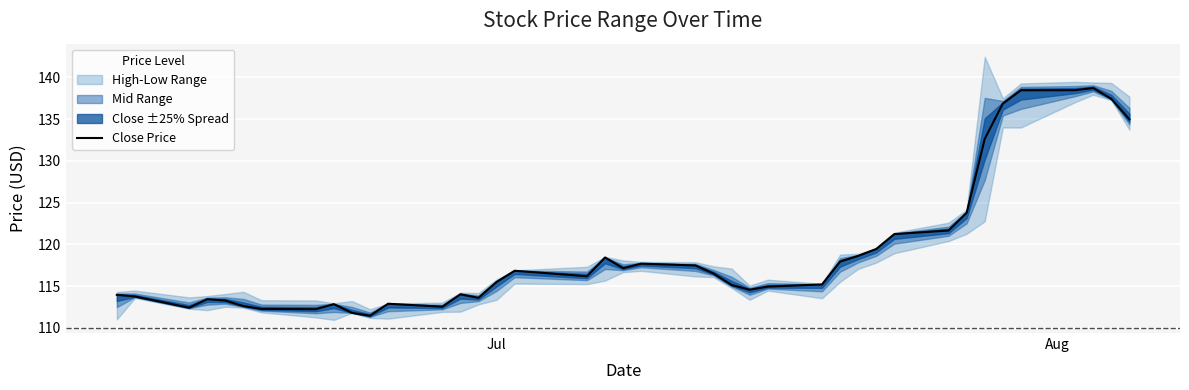

What is the maximum value shown in the chart?

138.7